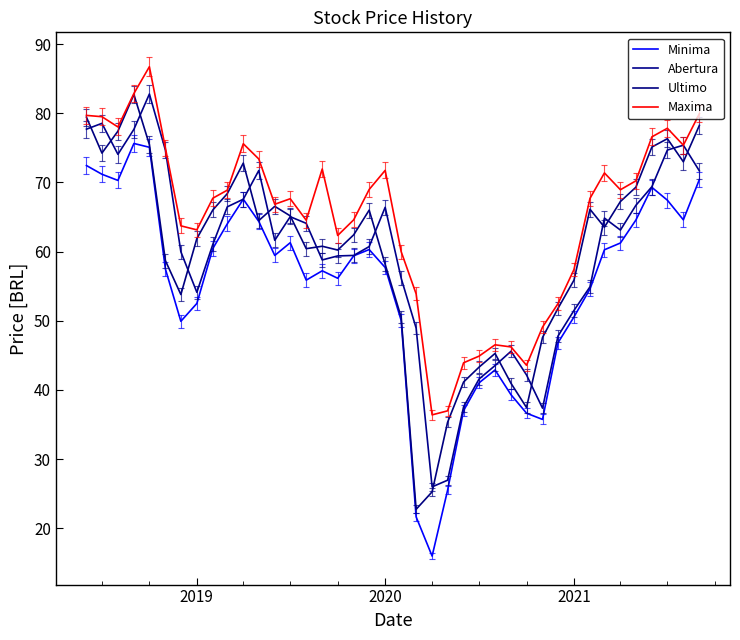

Which series has the largest total across all categories?

Maxima